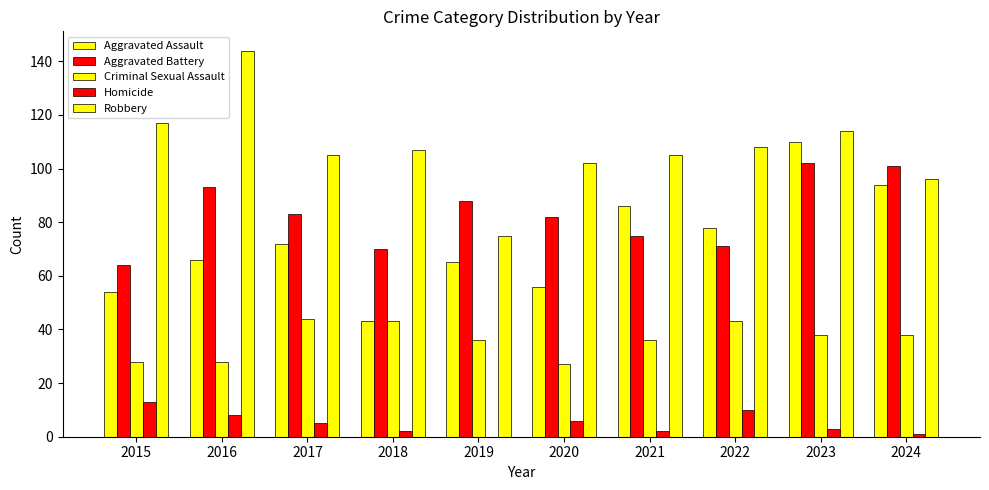

The Aggravated Battery series shows 102 at 2023. True or false?

True